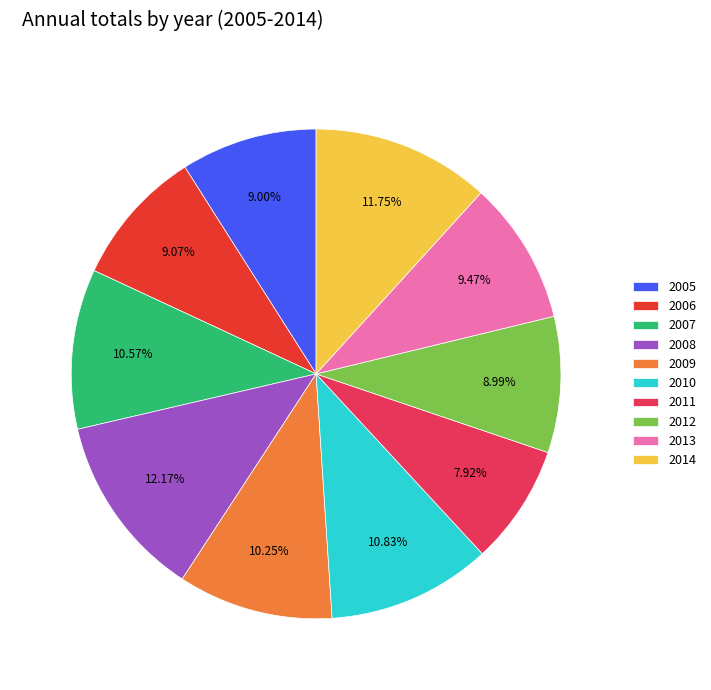

What percentage is the 2009 slice, to the nearest percent?

10%